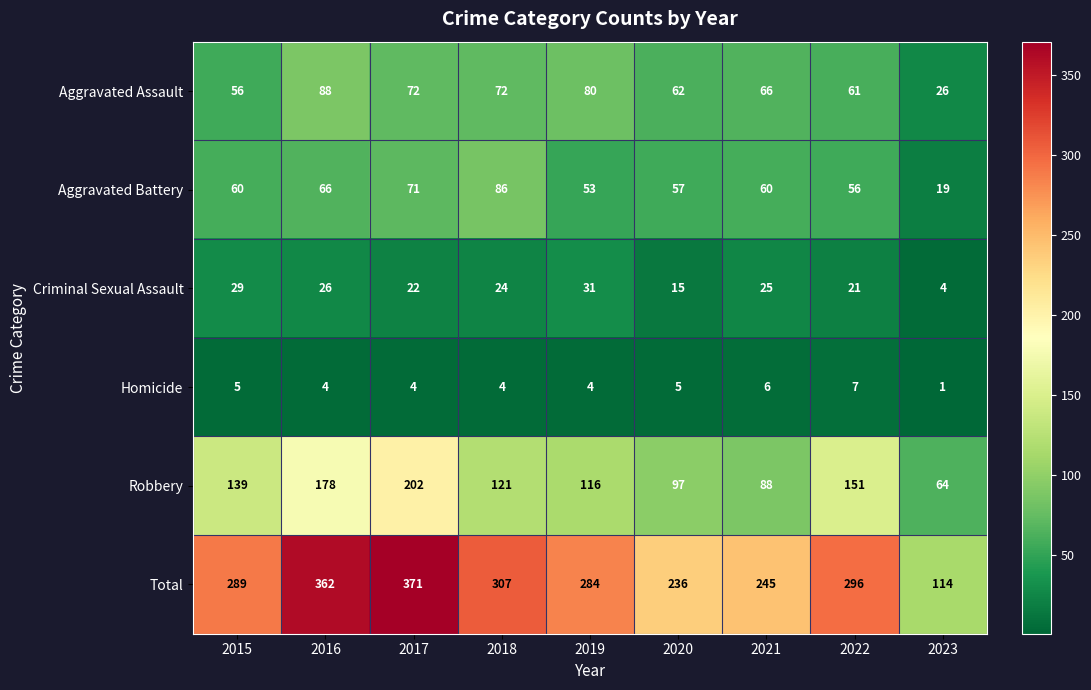

Which series has the widest spread of values?

Total